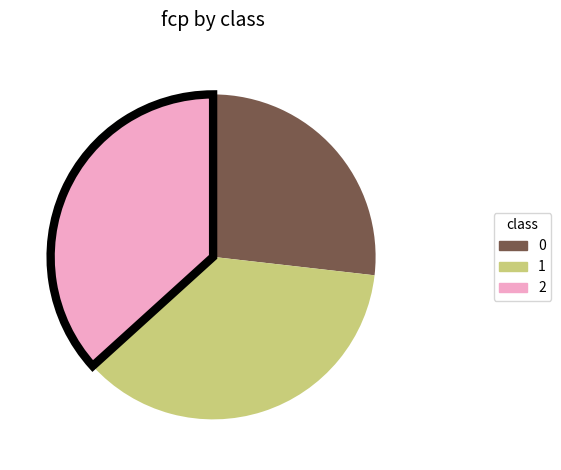

Combined, do 2 and 1 account for over 50%?

Yes